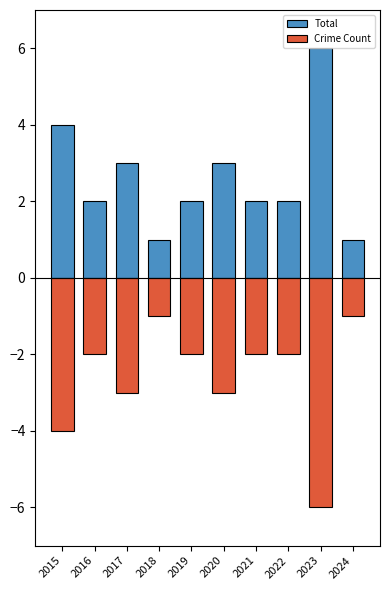

What is the difference between the second highest and minimum values in the Total series?

3